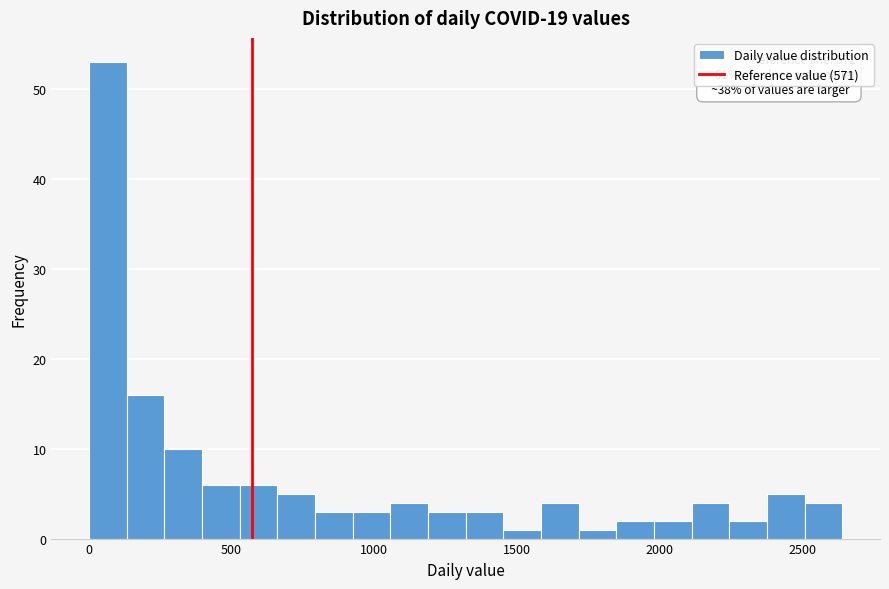

Read against the x-axis, roughly where is the centre of the tallest bar?

50